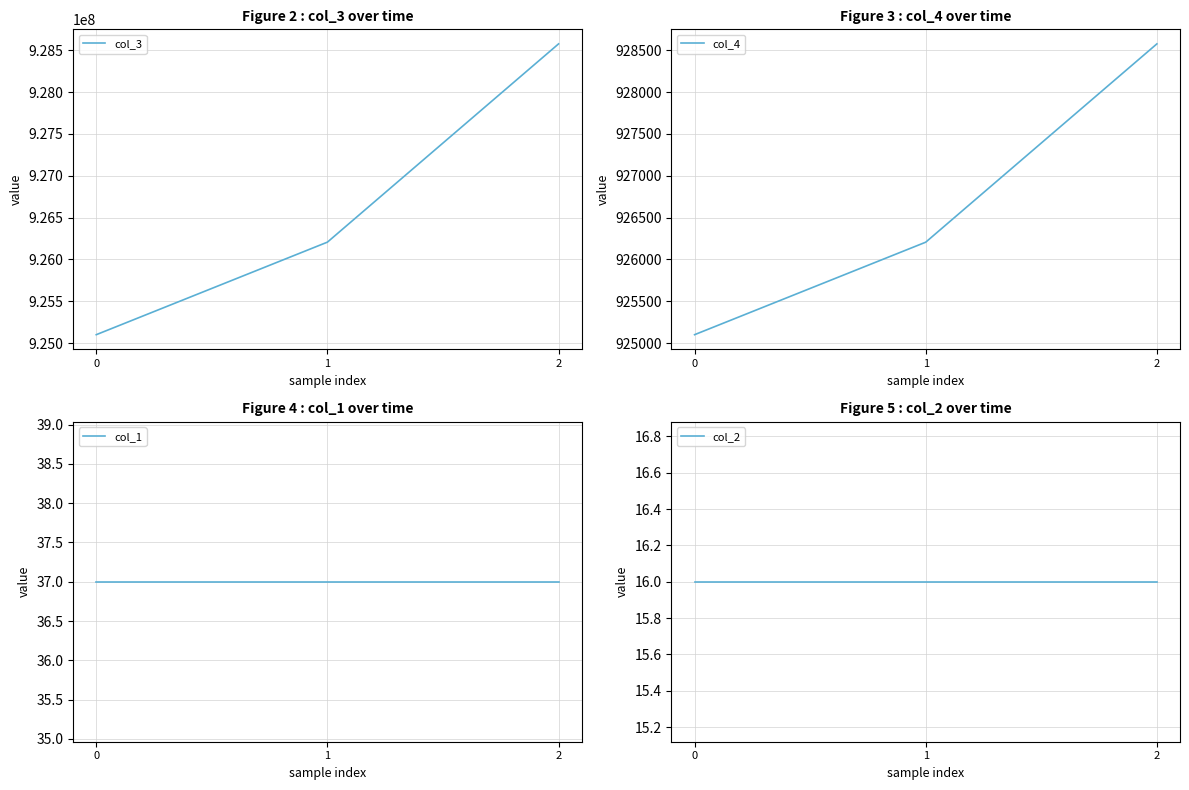

What is the difference between the maximum and second lowest values in the col_4 series?

2369